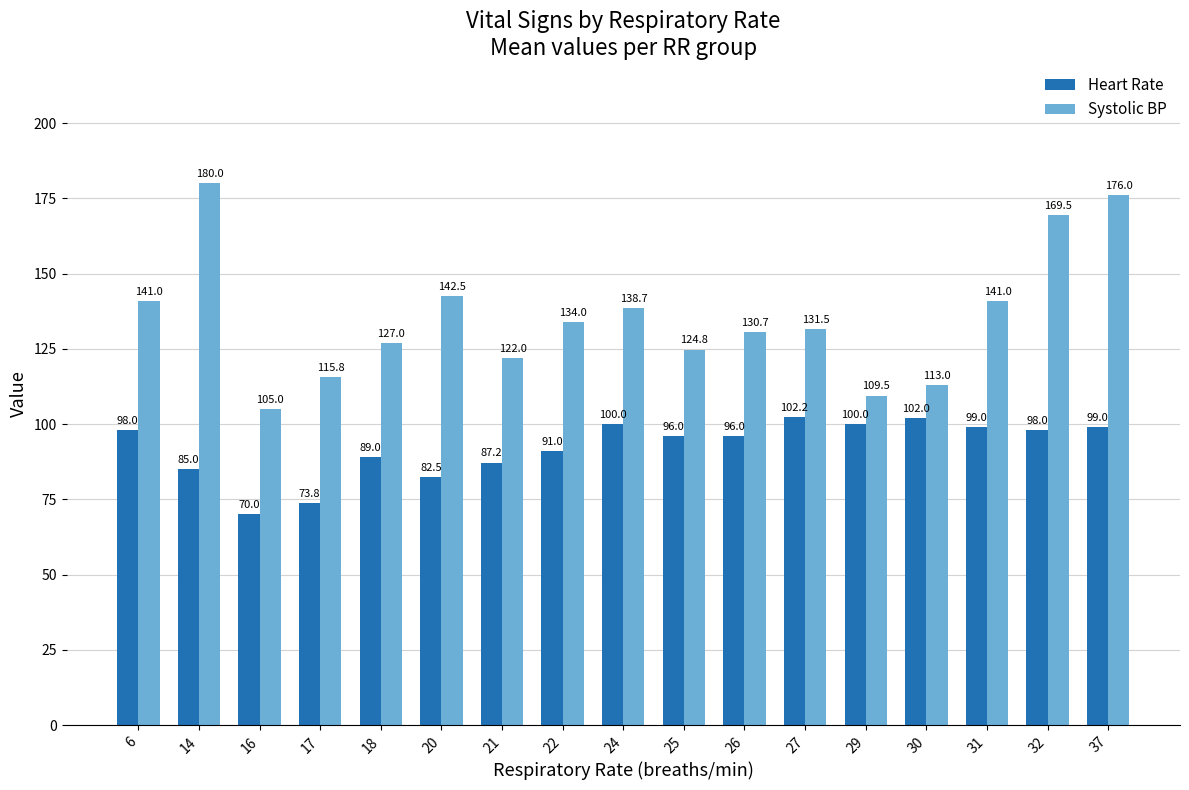

What is the average value of the Heart Rate series?

92.3